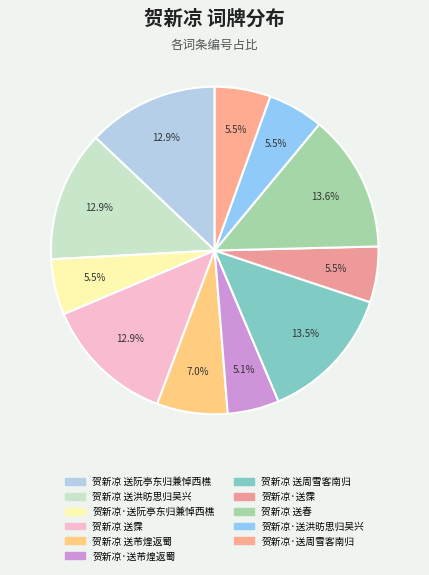

To the nearest percent, what is the average slice percentage?

9%